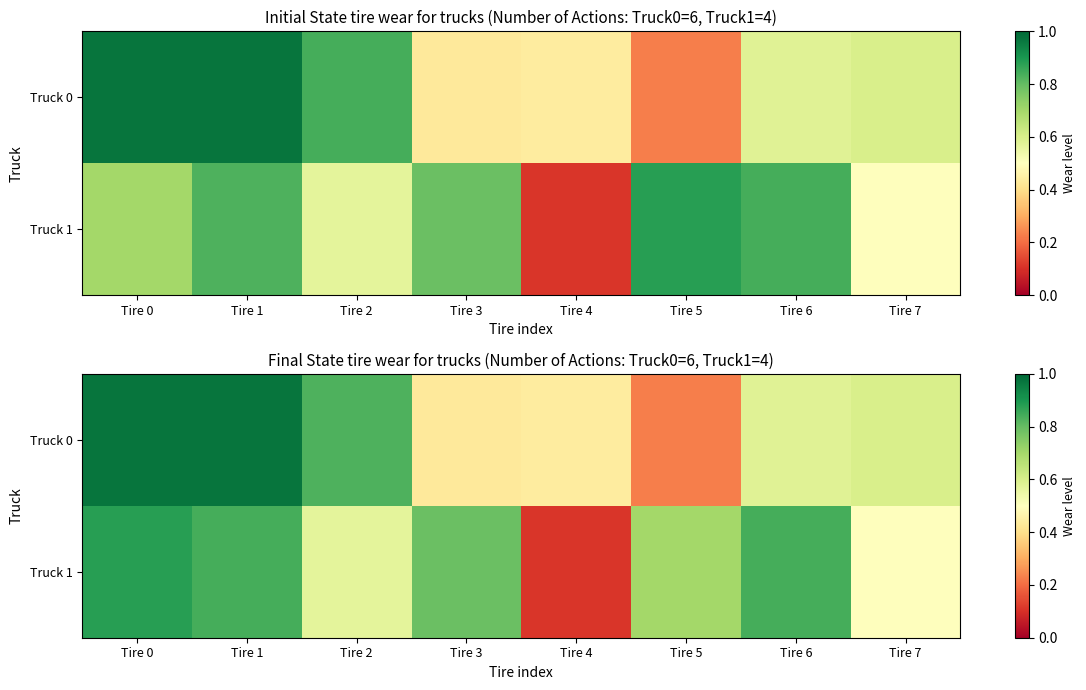

What is the sum of the Truck 1 values at Tire 7 and Tire 1?

1.3